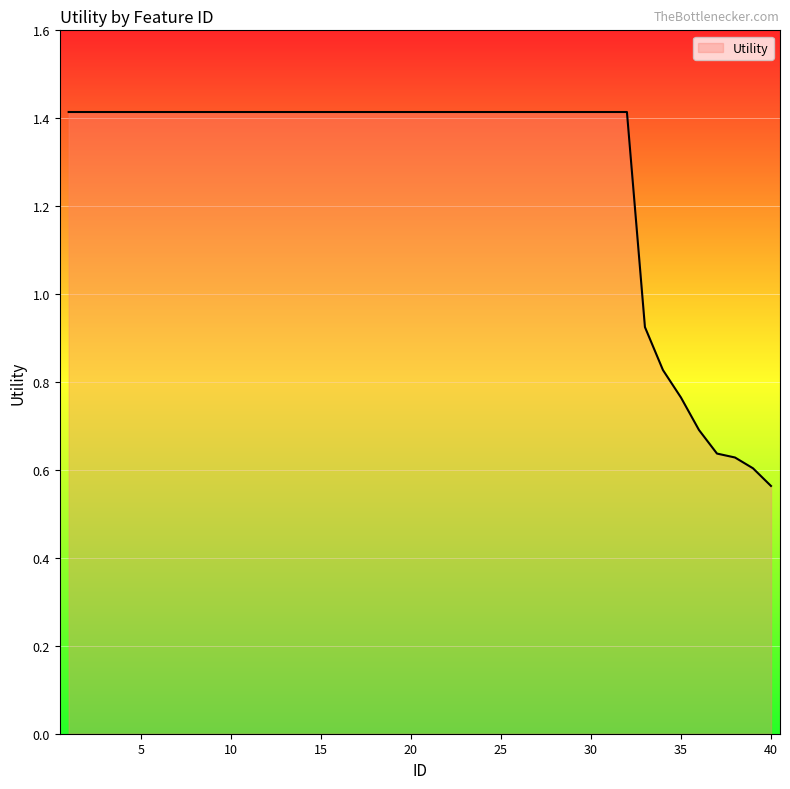

What is the maximum value shown in the chart?

1.4